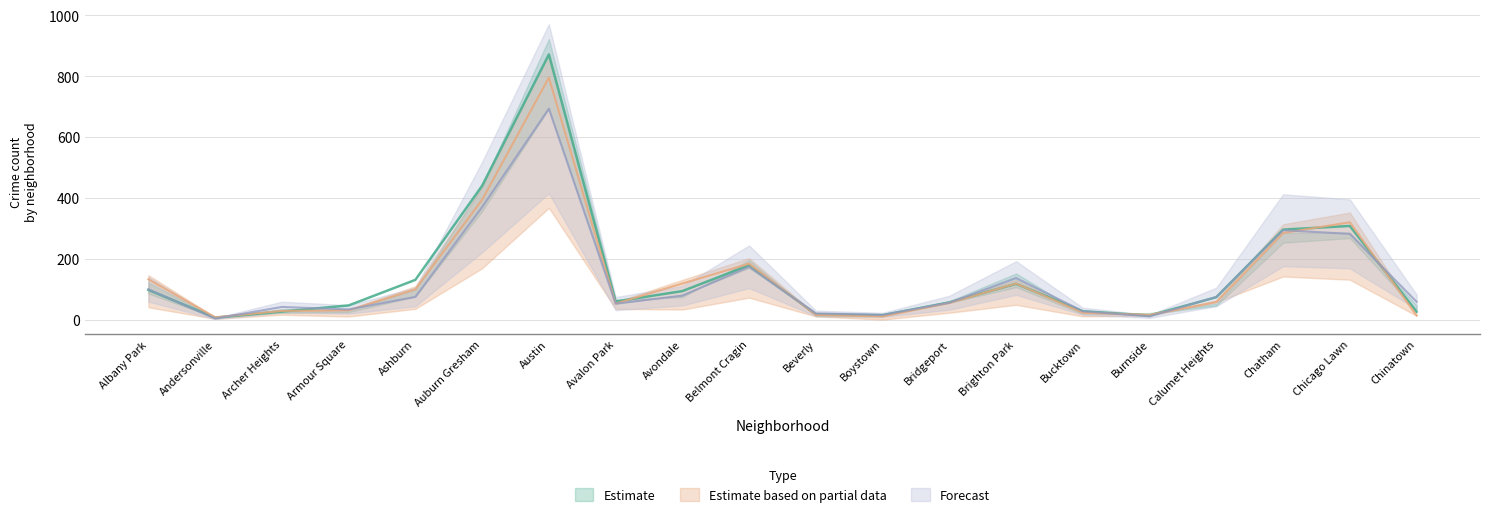

What is the label of the 20th point from the right?

Albany Park